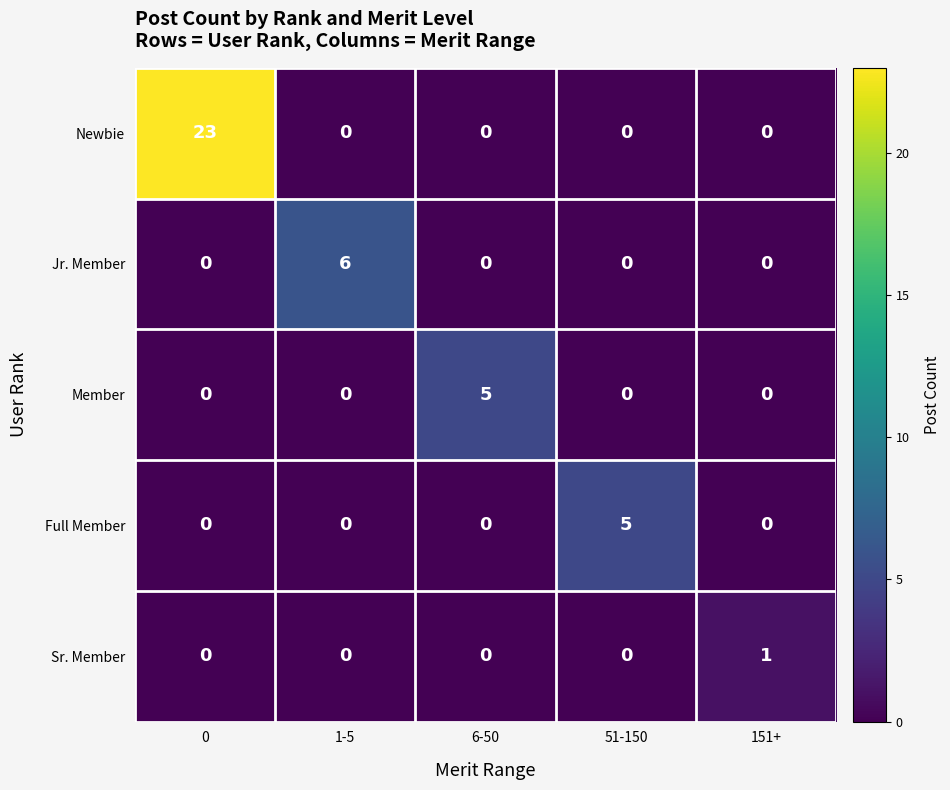

What is the difference between the highest and lowest values at 151+?

1